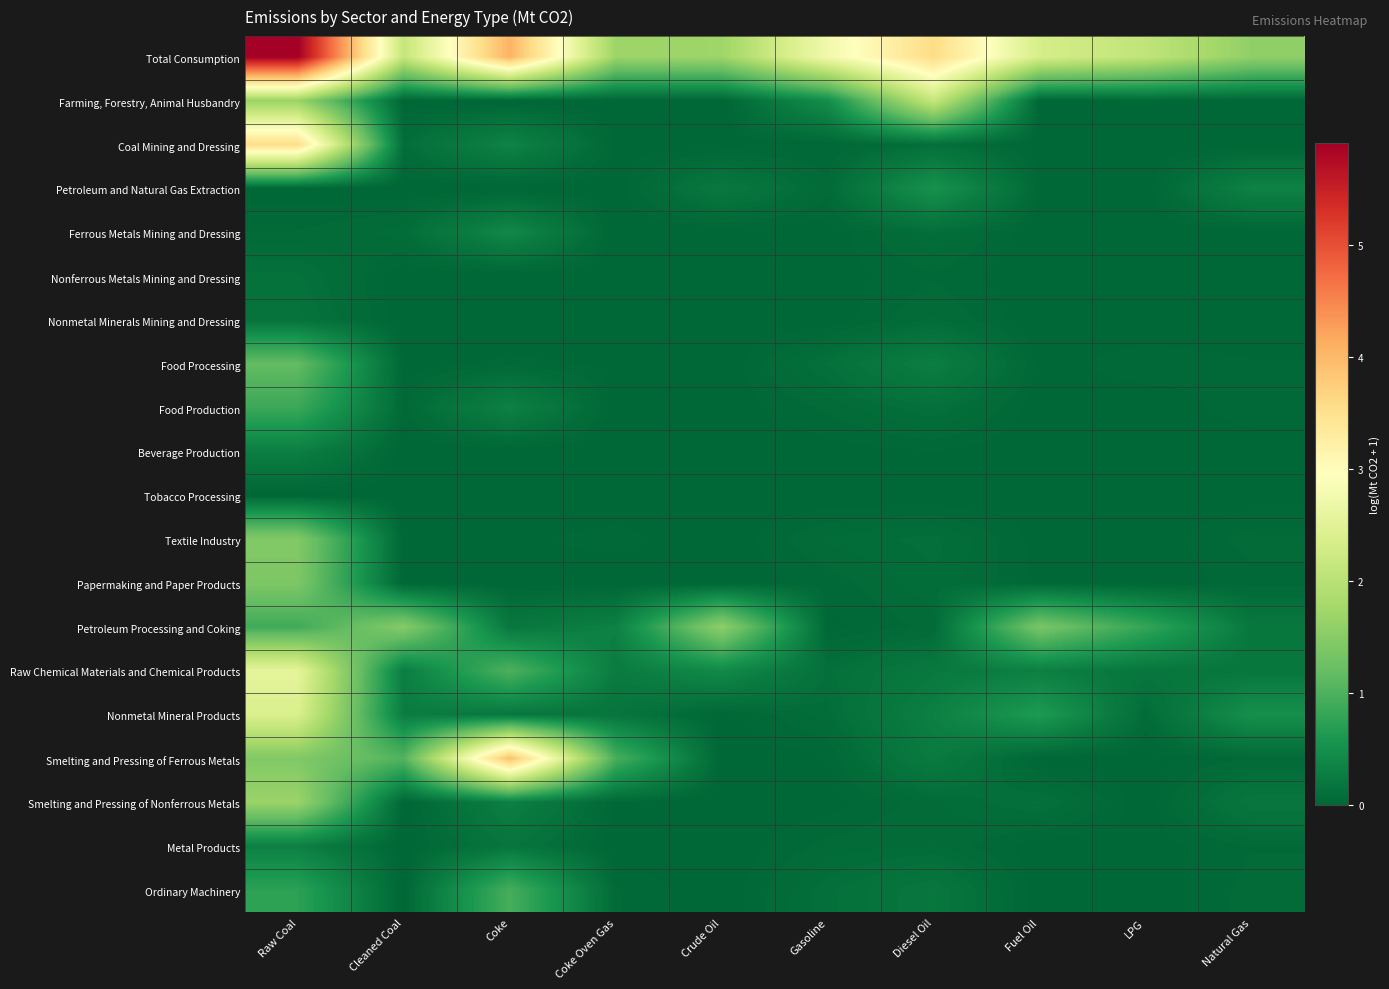

At which category does the chart reach its minimum across all series?

Cleaned Coal